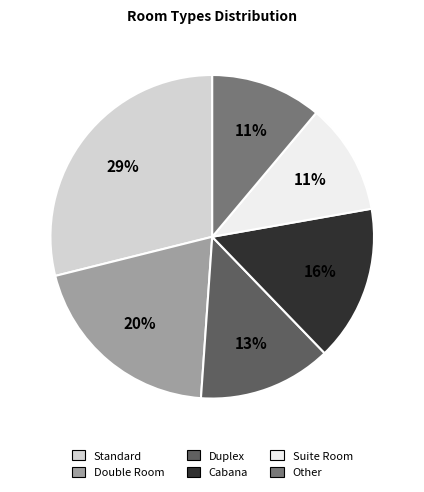

How many segments does this pie chart have?

6